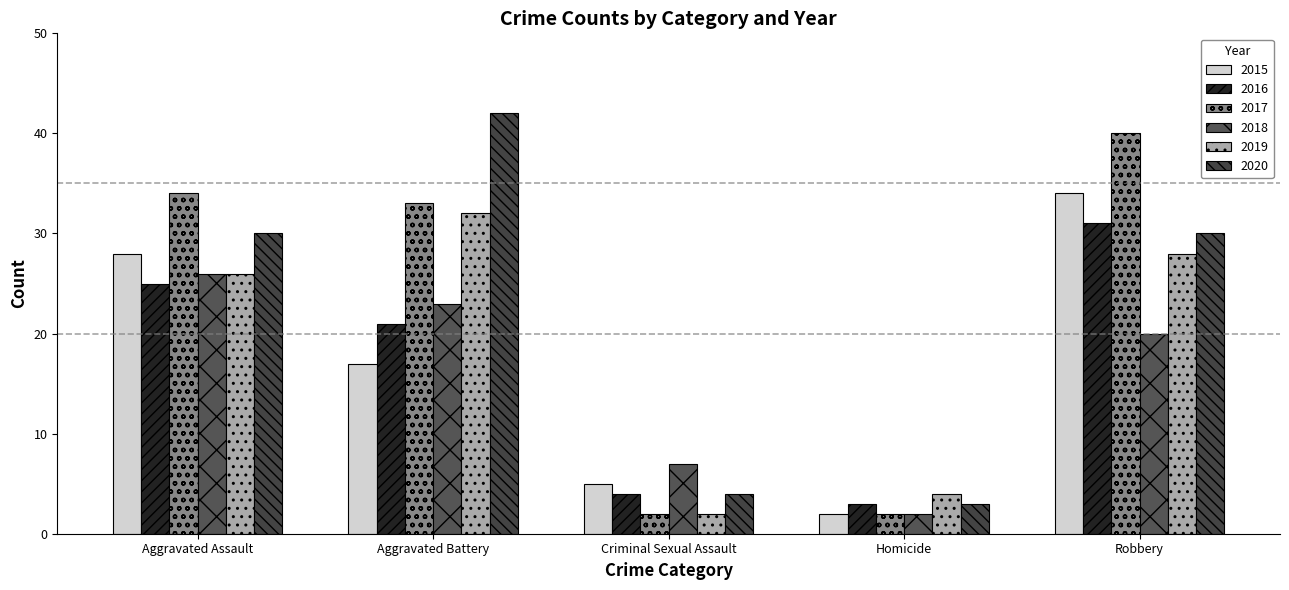

What is the lowest value of the 2015 series?

2